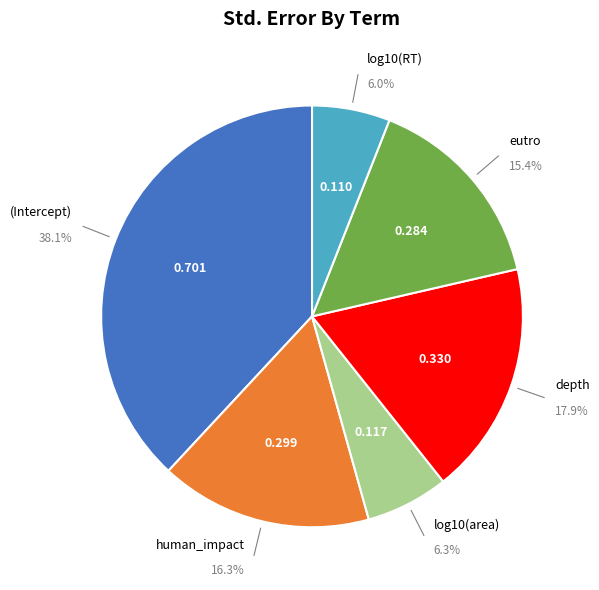

Does any single category account for the majority?

No